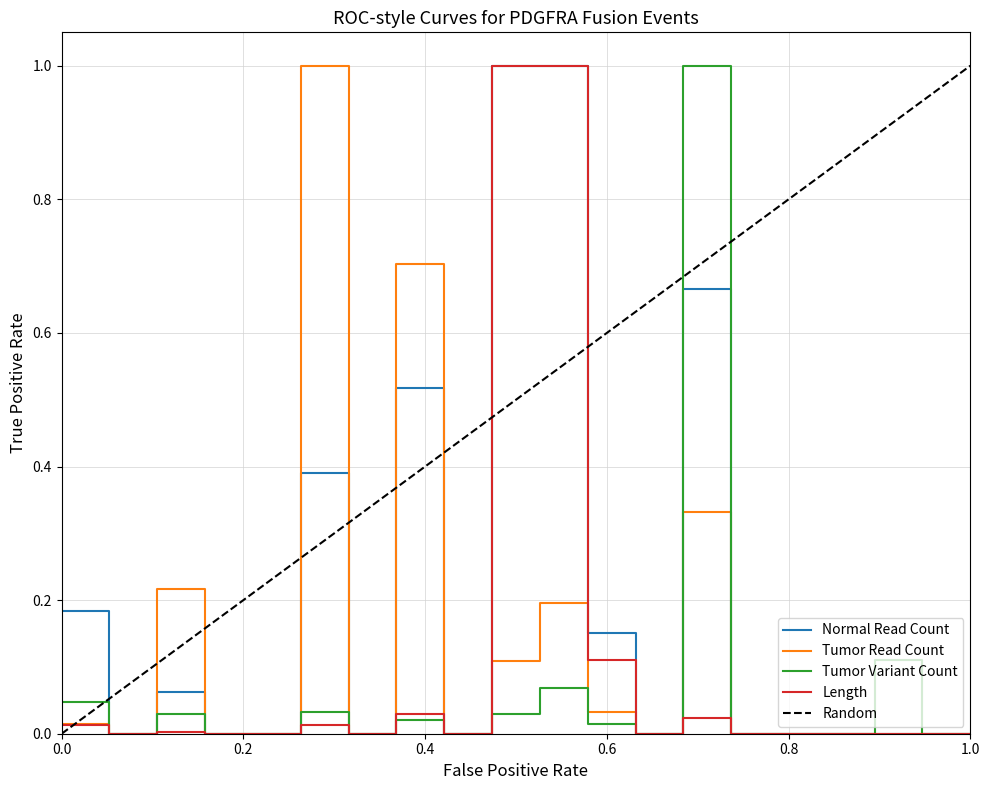

What is the difference between the maximum and second lowest values in the Normal Read Count series?

1.0